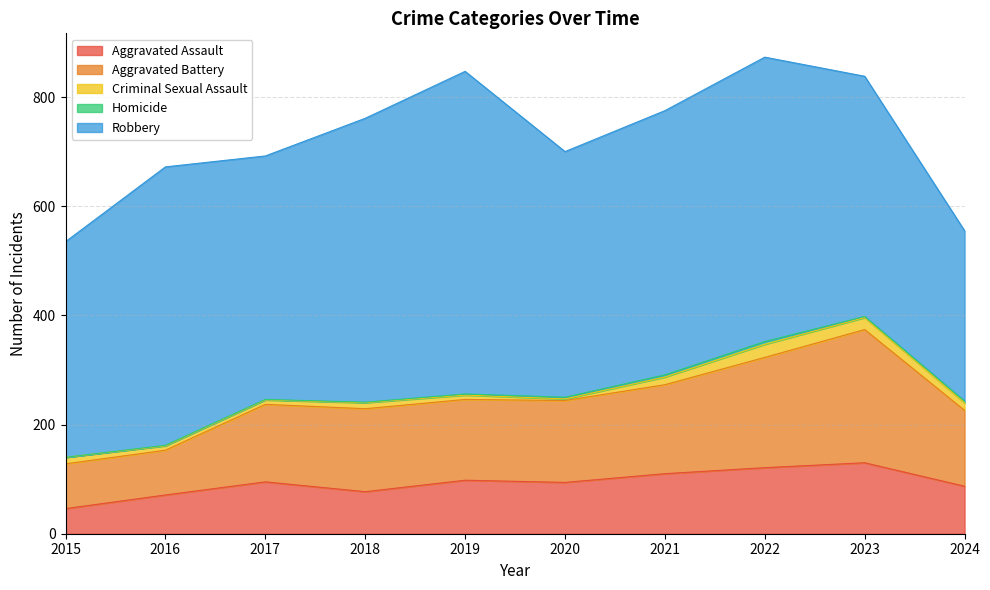

How many values in the Criminal Sexual Assault series exceed 12?

4